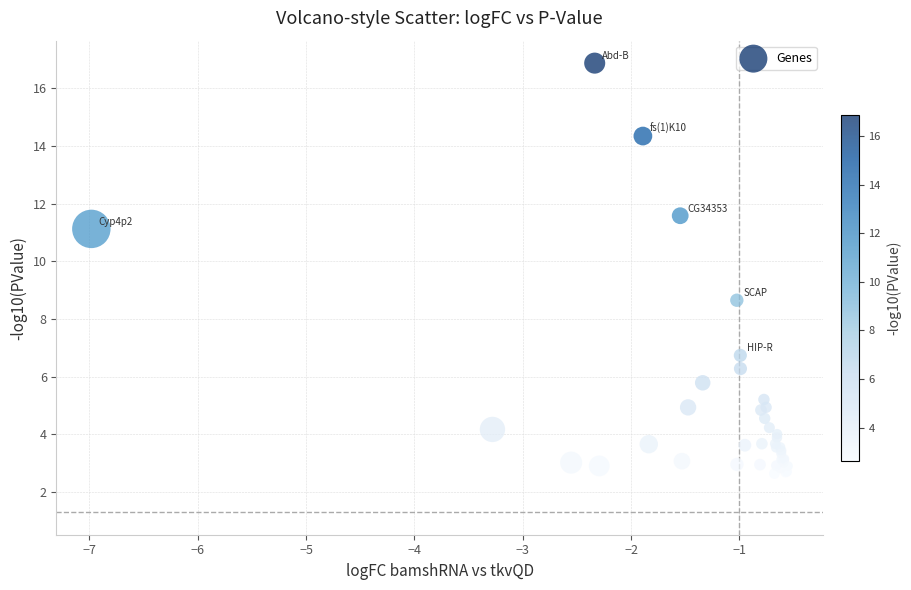

What Y value in the scatter plot is closest to 9?

8.7